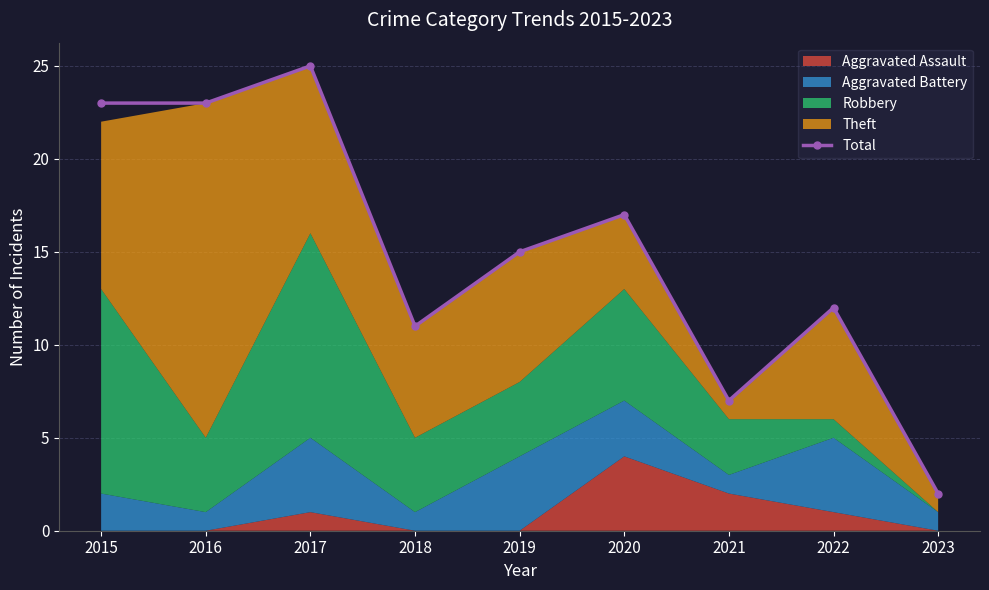

How many lines are shown in the chart?

1